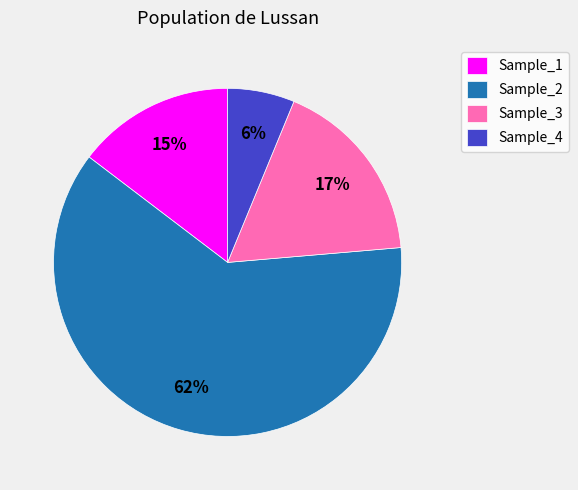

Which slice is the largest?

Sample_2